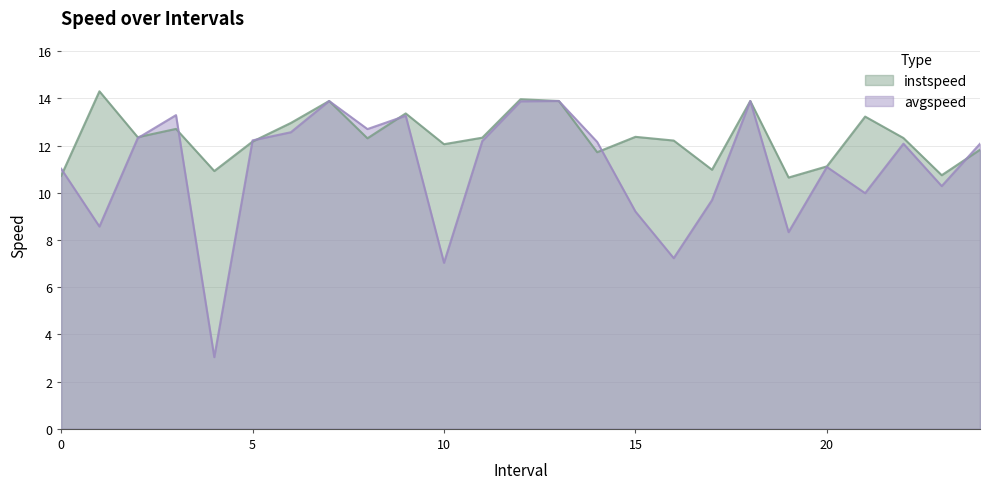

Which label corresponds to the smallest value in the chart?

4